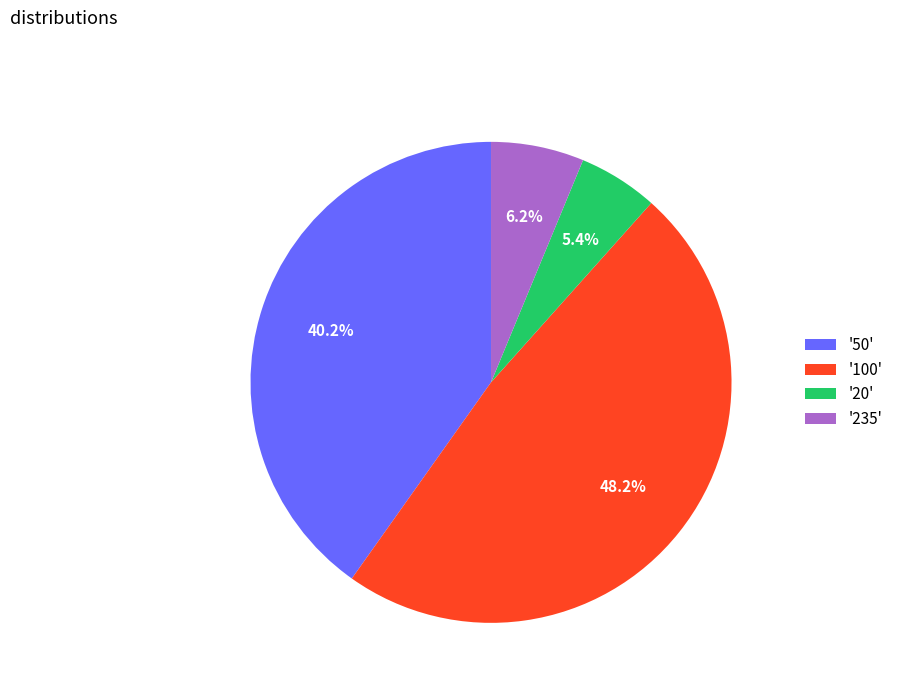

Do '20' and '235' together represent more than half of the pie?

No